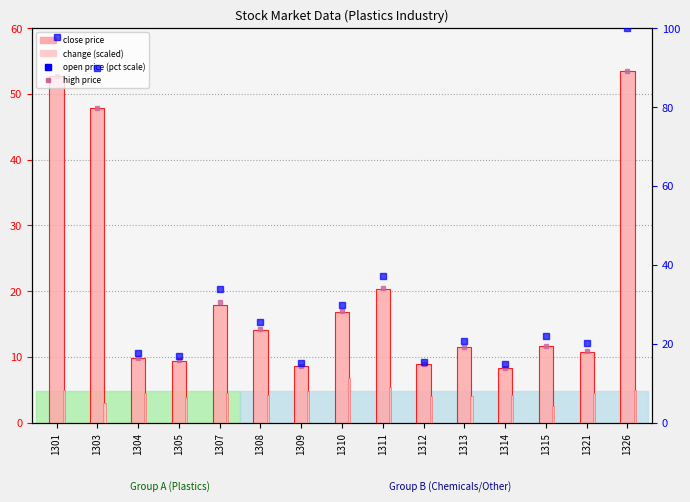

How many distinct data groups are displayed?

4